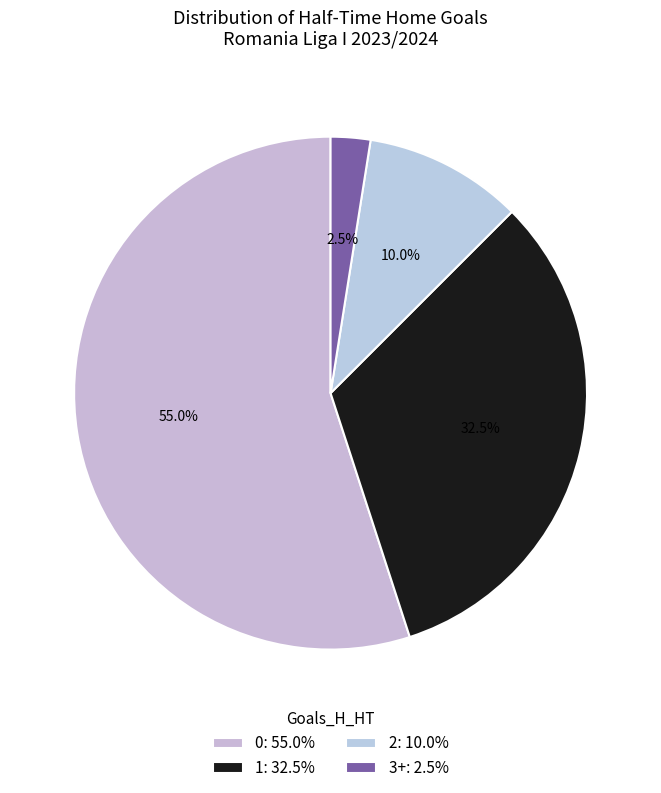

How much of the chart is everything except 3+?

97.5%